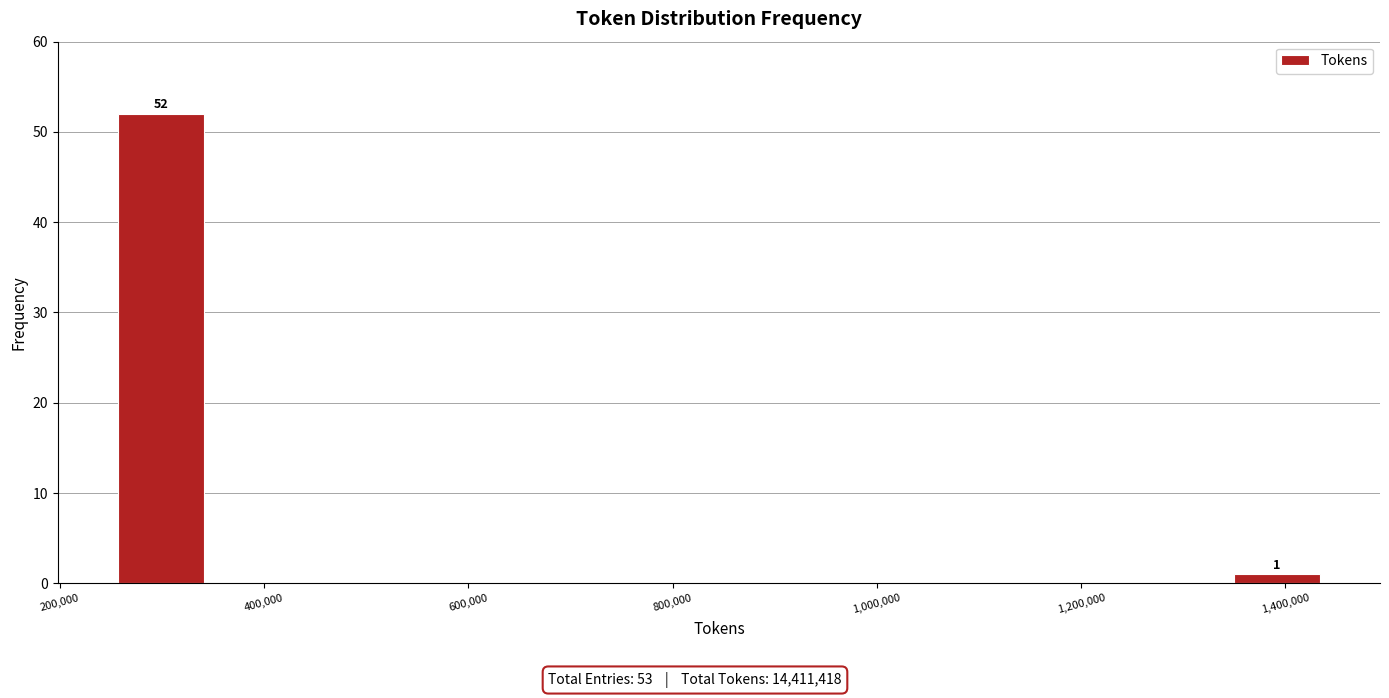

Over which range of the x-axis is the bar tallest?

240000 to 340000